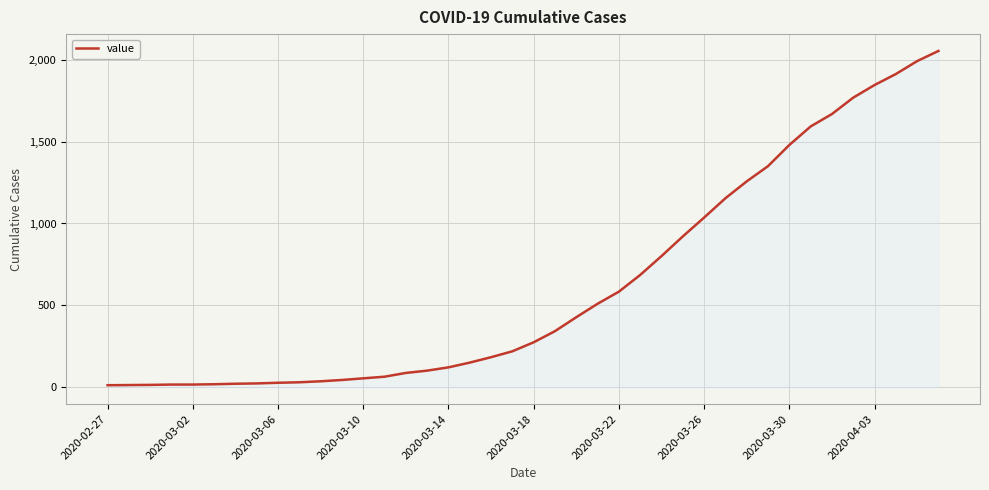

What is the sum of all values?

24922